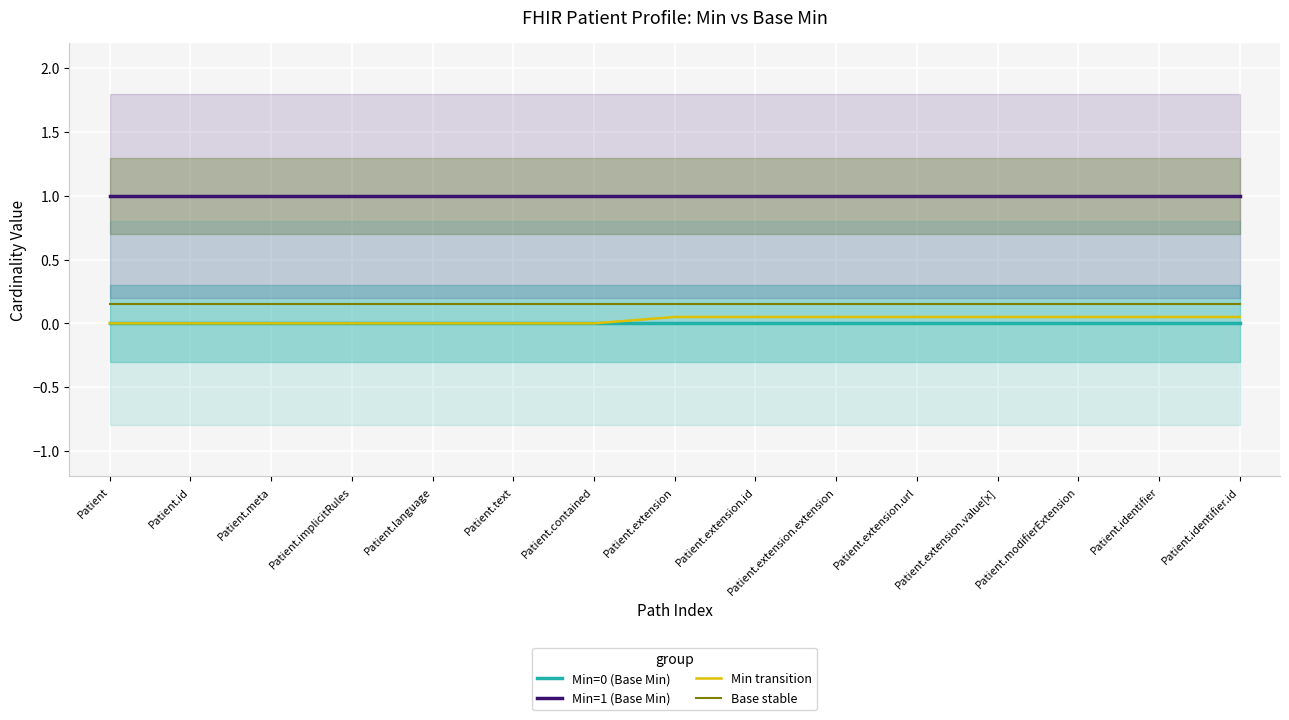

Reading left to right, what are all the values shown in this chart?

Min=0 (Base Min): Patient=0.0	Patient.id=0.0	Patient.meta=0.0	Patient.implicitRules=0.0	Patient.language=0.0	Patient.text=0.0	Patient.contained=0.0	Patient.extension=0.0	Patient.extension.id=0.0	Patient.extension.extension=0.0	Patient.extension.url=0.0	Patient.extension.value[x]=0.0	Patient.modifierExtension=0.0	Patient.identifier=0.0	Patient.identifier.id=0.0
Min=1 (Base Min): Patient=1.0	Patient.id=1.0	Patient.meta=1.0	Patient.implicitRules=1.0	Patient.language=1.0	Patient.text=1.0	Patient.contained=1.0	Patient.extension=1.0	Patient.extension.id=1.0	Patient.extension.extension=1.0	Patient.extension.url=1.0	Patient.extension.value[x]=1.0	Patient.modifierExtension=1.0	Patient.identifier=1.0	Patient.identifier.id=1.0
Min transition: Patient=0.0	Patient.id=0.0	Patient.meta=0.0	Patient.implicitRules=0.0	Patient.language=0.0	Patient.text=0.0	Patient.contained=0.0	Patient.extension=0.1	Patient.extension.id=0.1	Patient.extension.extension=0.1	Patient.extension.url=0.1	Patient.extension.value[x]=0.1	Patient.modifierExtension=0.1	Patient.identifier=0.1	Patient.identifier.id=0.1
Base stable: Patient=0.1	Patient.id=0.1	Patient.meta=0.1	Patient.implicitRules=0.1	Patient.language=0.1	Patient.text=0.1	Patient.contained=0.1	Patient.extension=0.1	Patient.extension.id=0.1	Patient.extension.extension=0.1	Patient.extension.url=0.1	Patient.extension.value[x]=0.1	Patient.modifierExtension=0.1	Patient.identifier=0.1	Patient.identifier.id=0.1